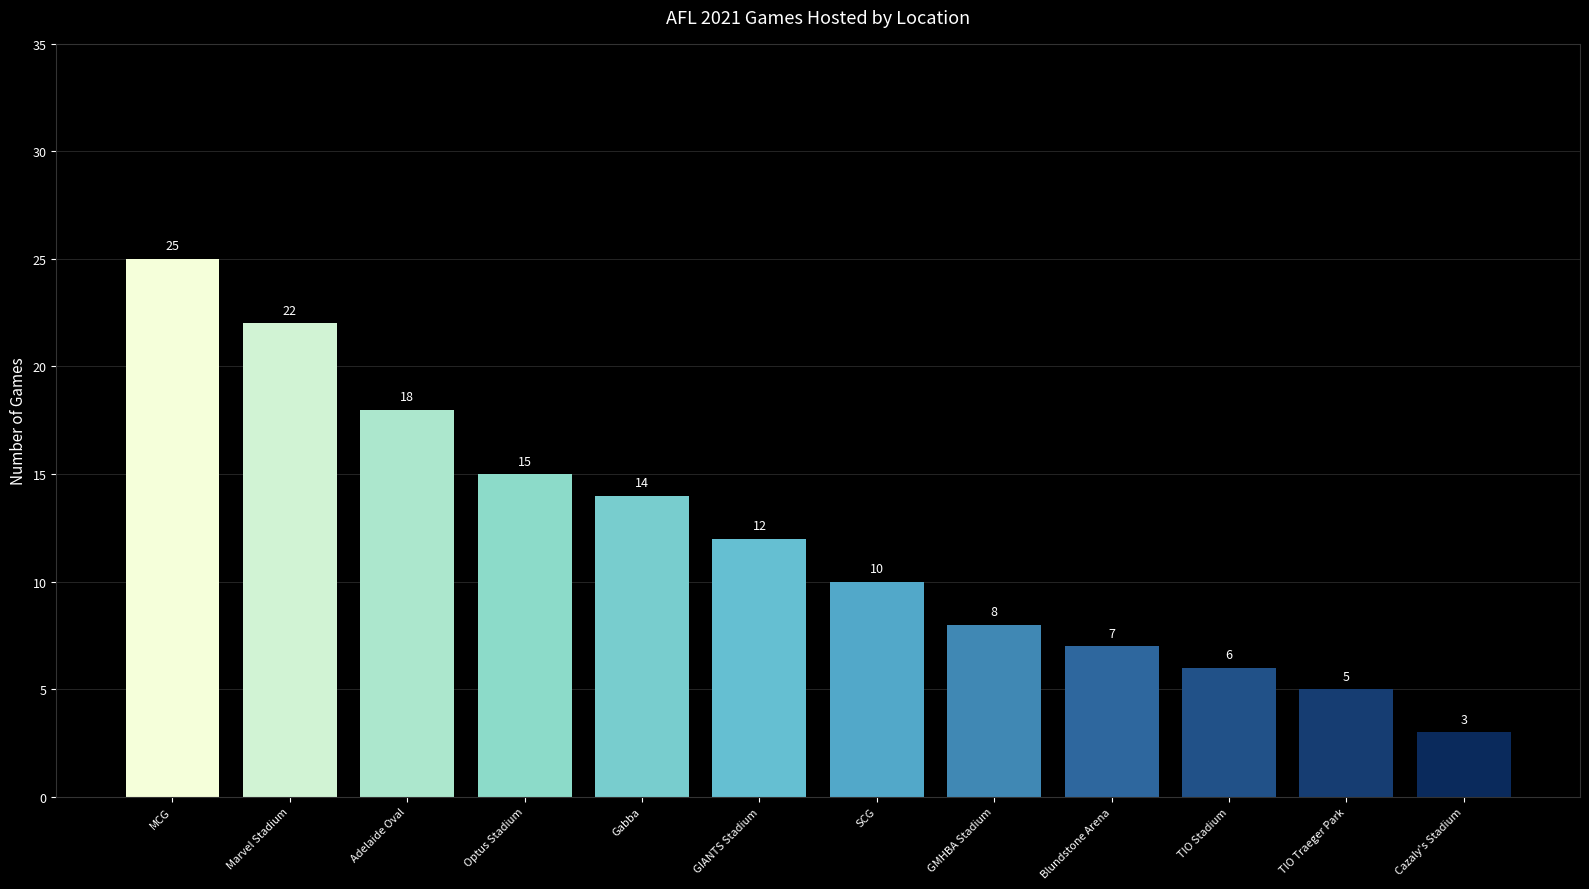

What value does the data have at SCG, to the nearest 10?

10